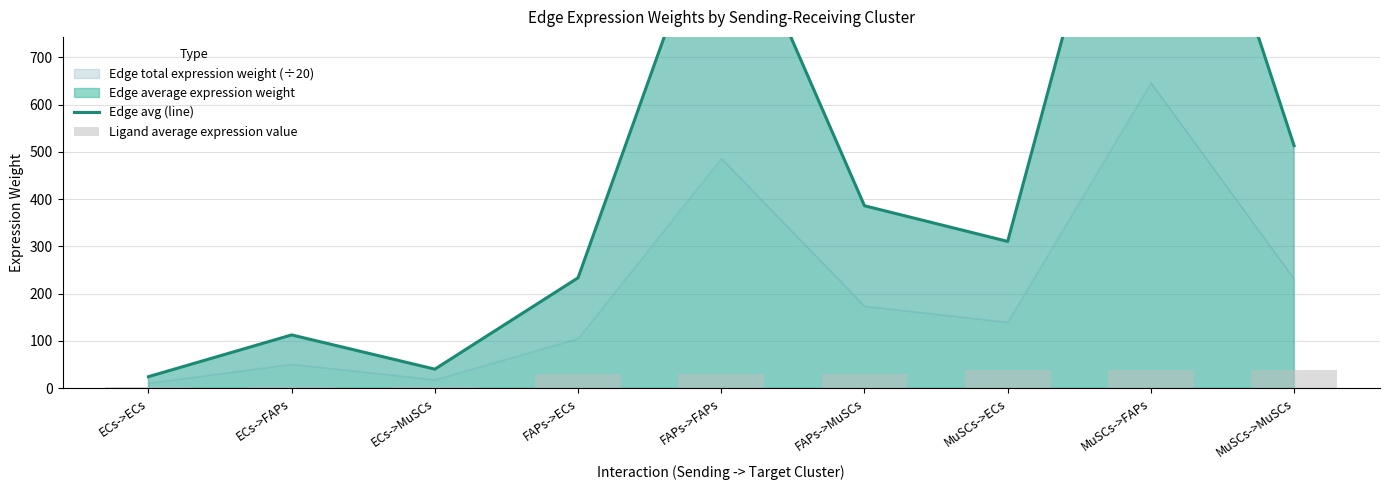

What is the label of the 7th bar from the left?

MuSCs->ECs